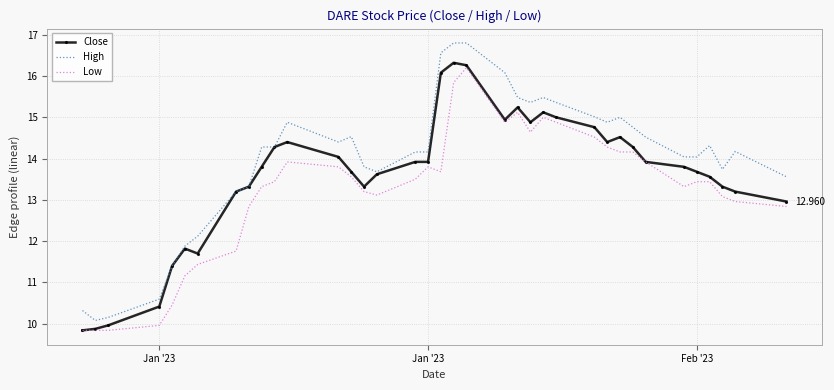

True or false: Low and High cross at least once.

False